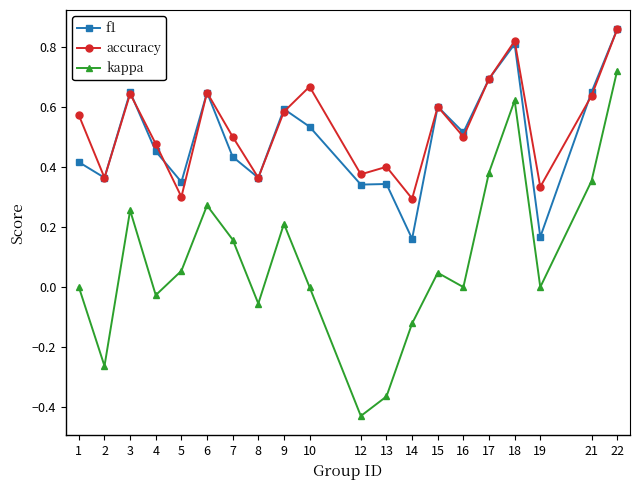

Does the chart have visible grid lines?

No